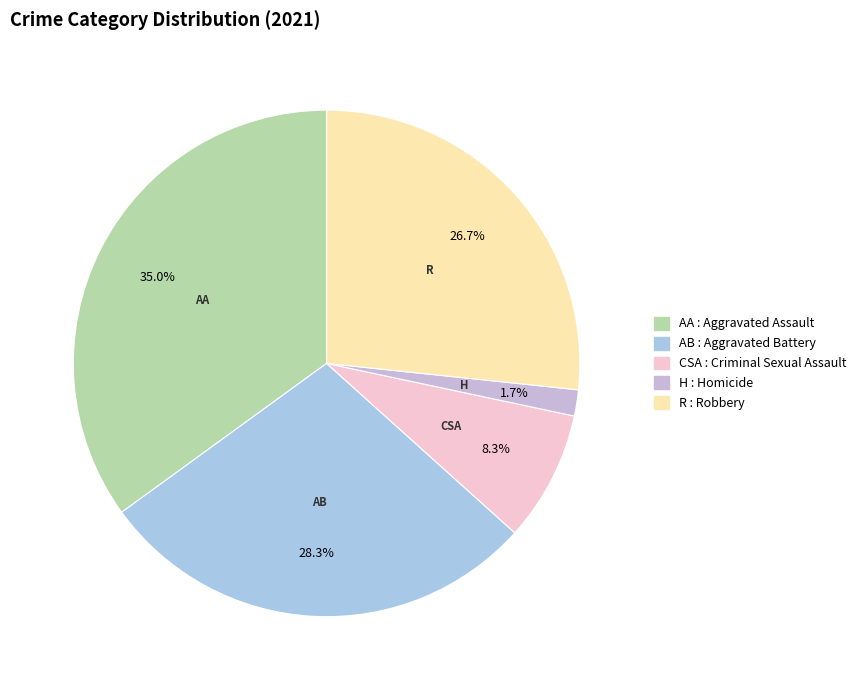

Between AB and H, which is larger?

AB